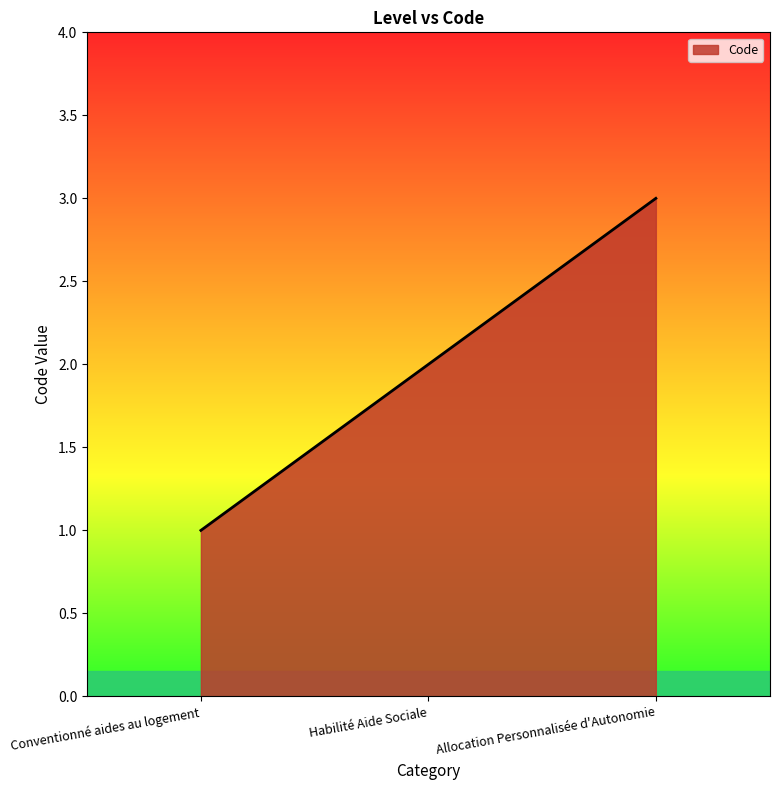

Rank the categories by value from lowest to highest.

Conventionné aides au logement, Habilité Aide Sociale, Allocation Personnalisée d'Autonomie